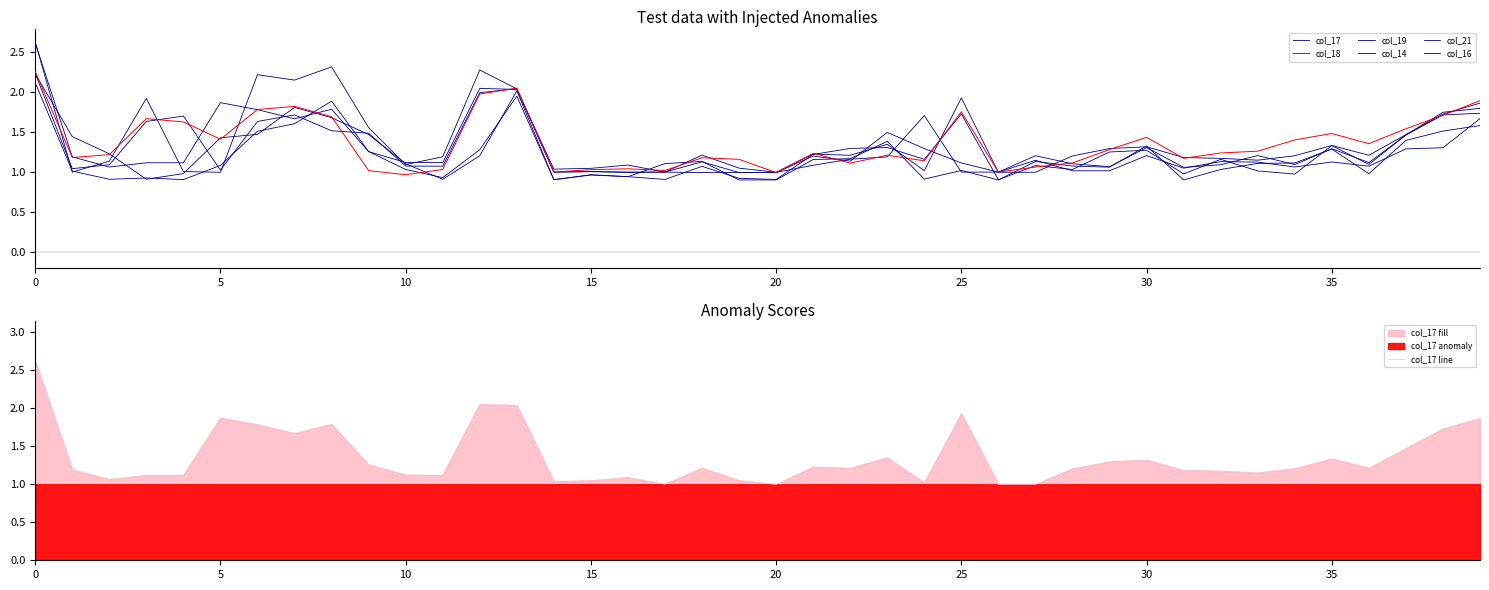

Rank the series at 25 from highest to lowest value.

col_17, col_18, col_16, col_19, col_14, col_21